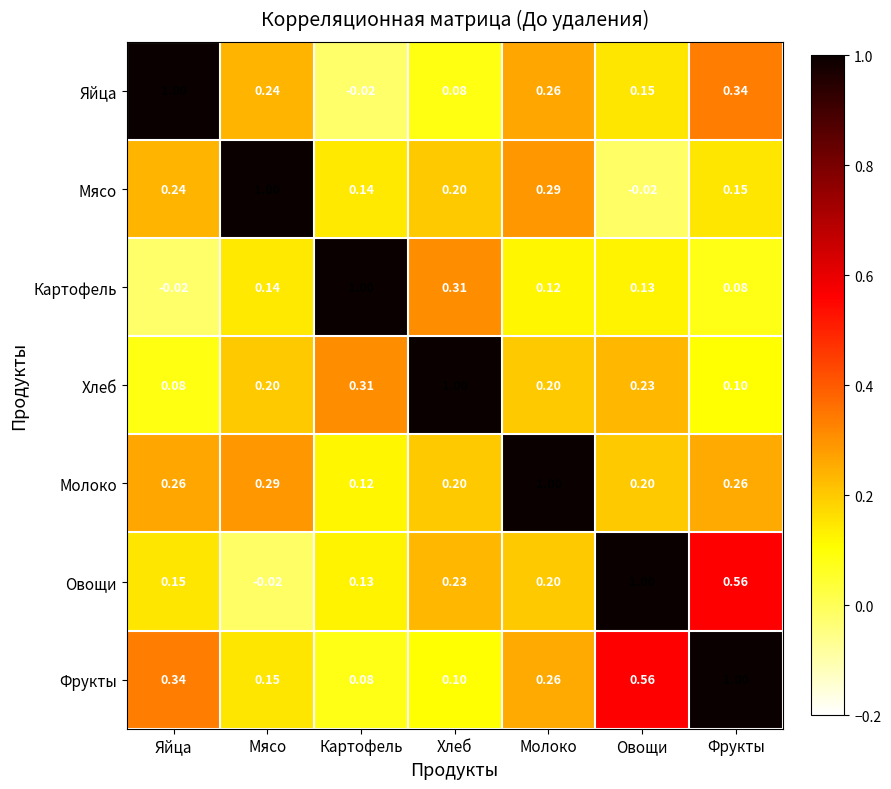

What is the greatest value displayed?

1.0